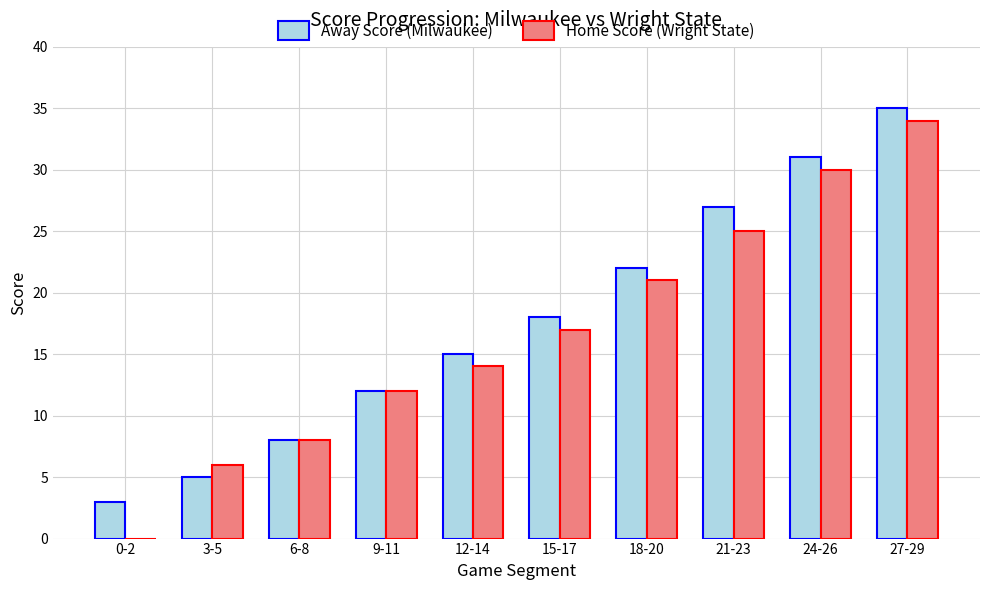

Which series has the widest spread of values?

Home Score (Wright State)